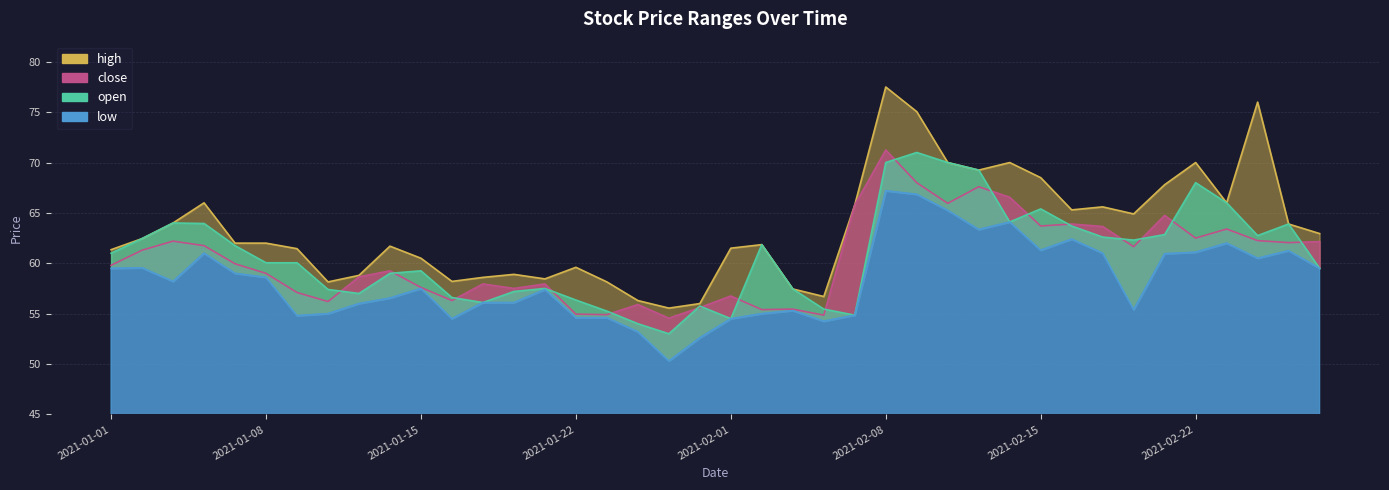

True or false: close has more than 1 points higher than both neighbors.

True